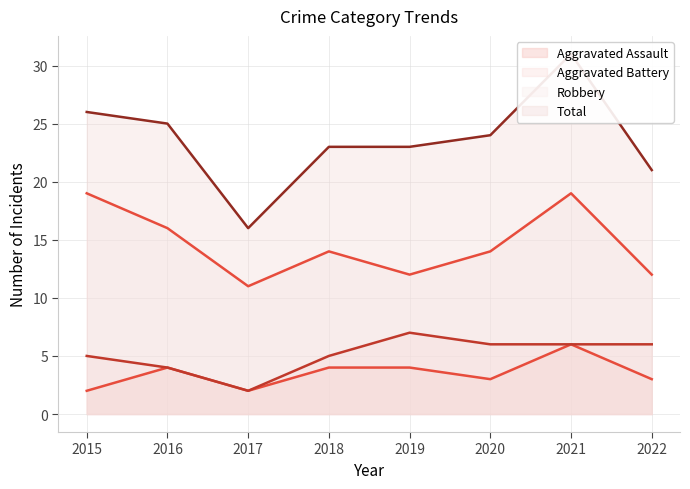

What are all the series names shown in the legend?

Aggravated Assault, Aggravated Battery, Robbery, Total